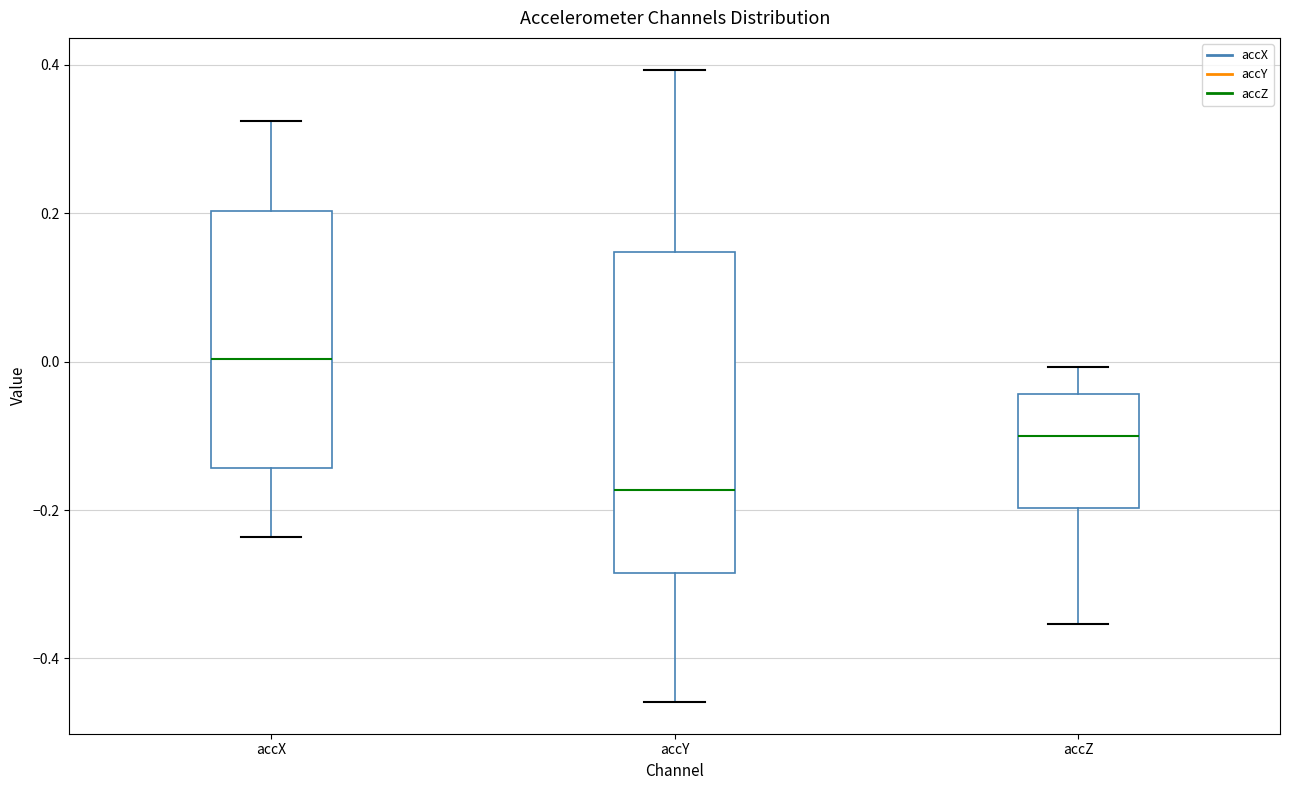

Which box is the tallest, from its lower edge to its upper edge?

accY